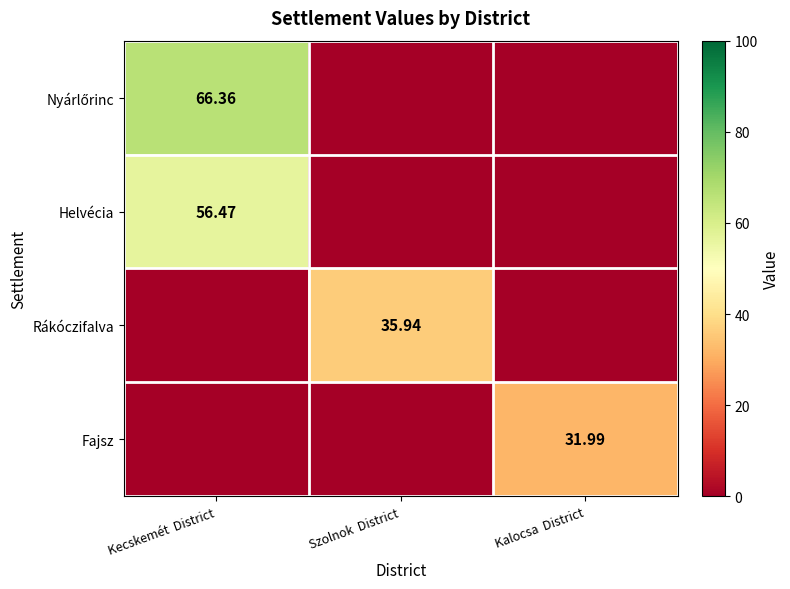

The Rákóczifalva series shows 0.0 at Kalocsa District. True or false?

True